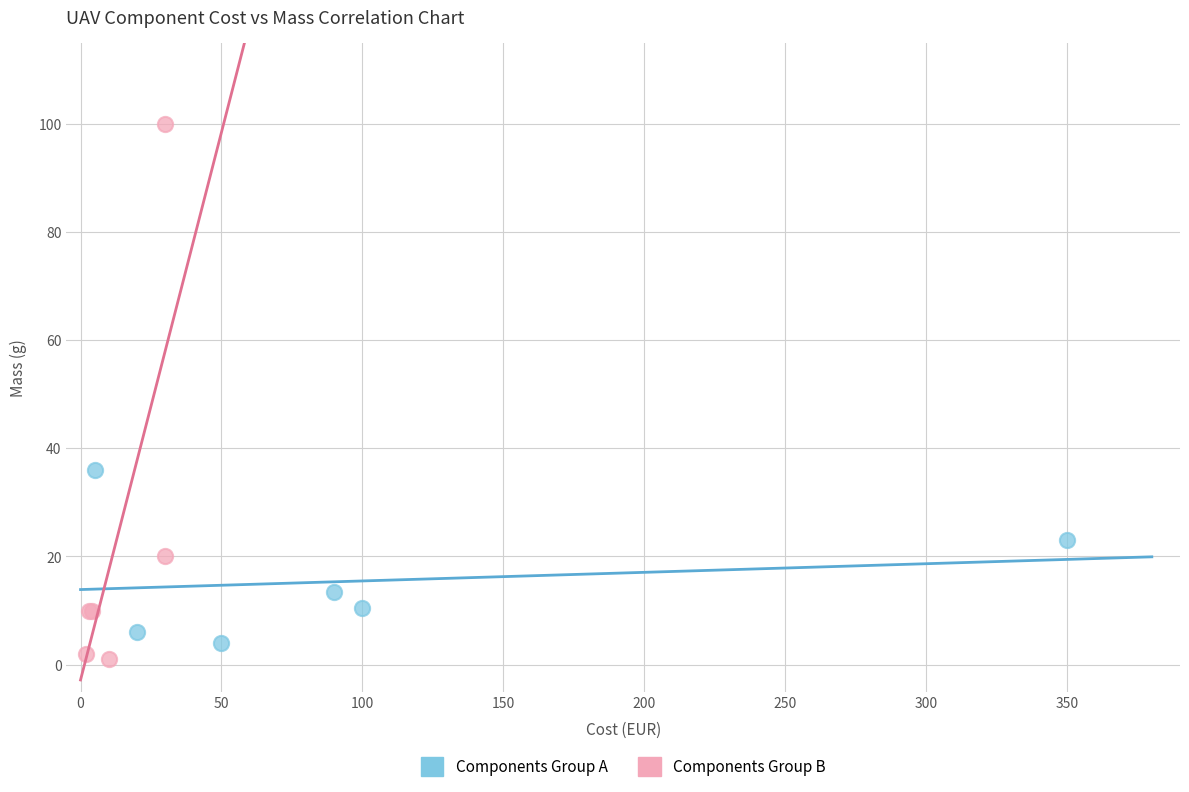

What are all the series names shown in the legend?

Components Group A, Components Group B